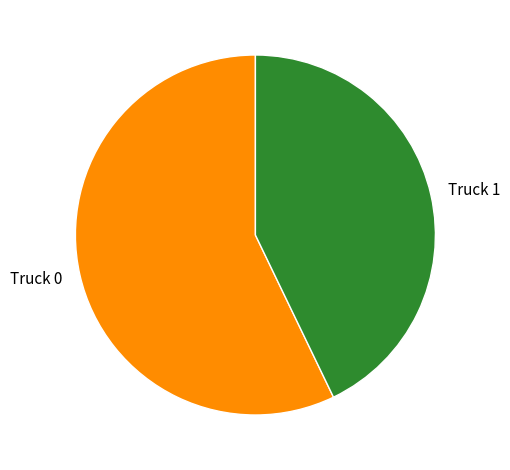

Between Truck 0 and Truck 1, which is larger?

Truck 0